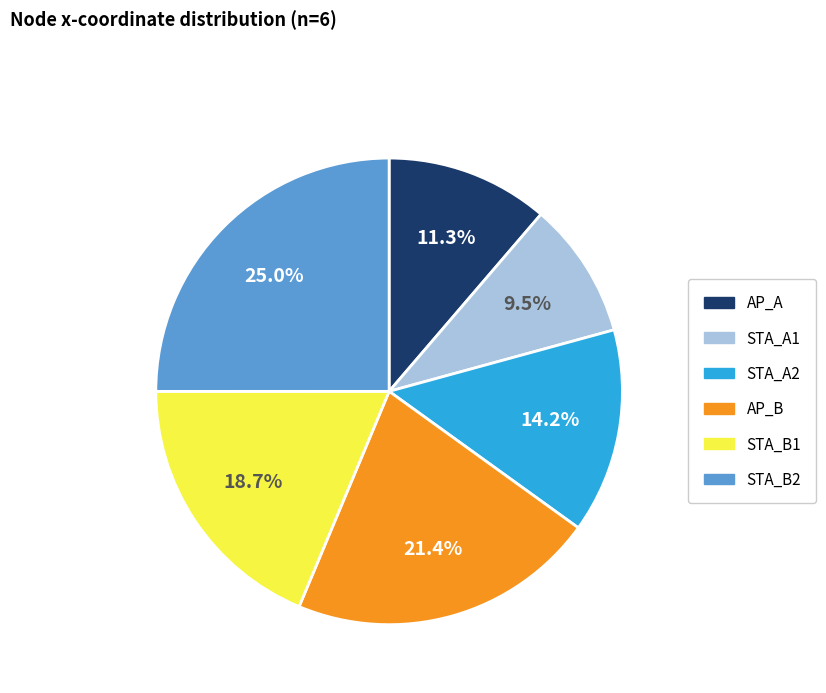

Count the number of slices in the pie.

6